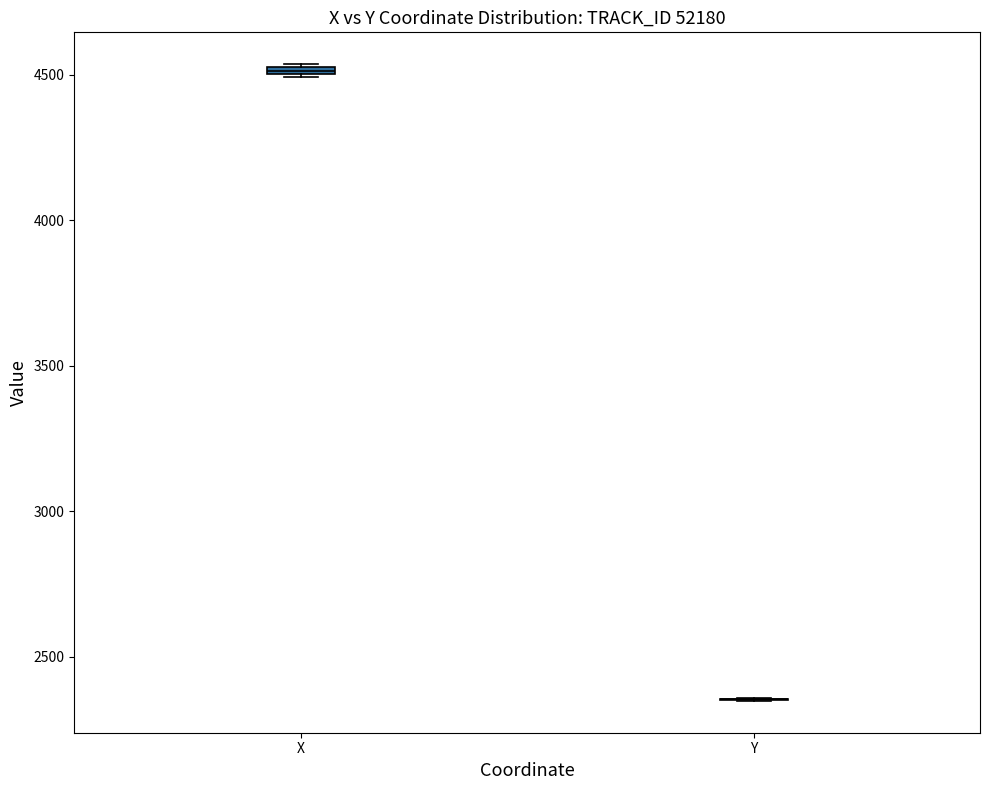

Where is the lower edge of the box for X on the y-axis? The values are not printed on the chart, so give them approximately, as read against the axis.

4500